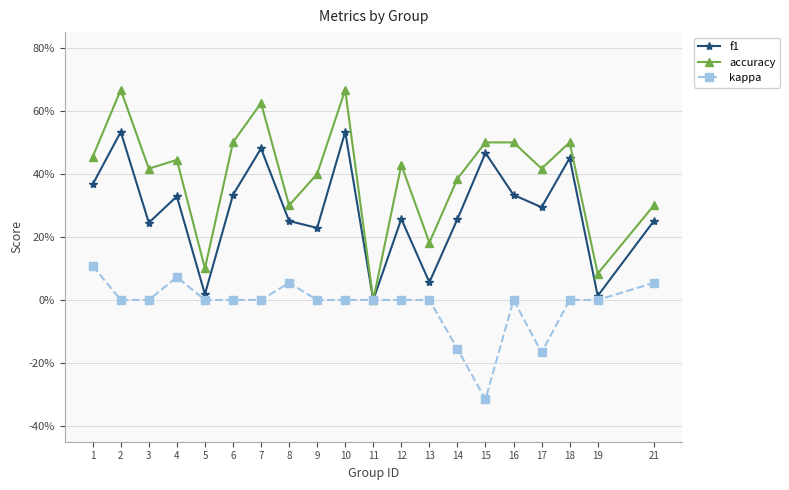

Is this an area chart (filled region under the line)?

No